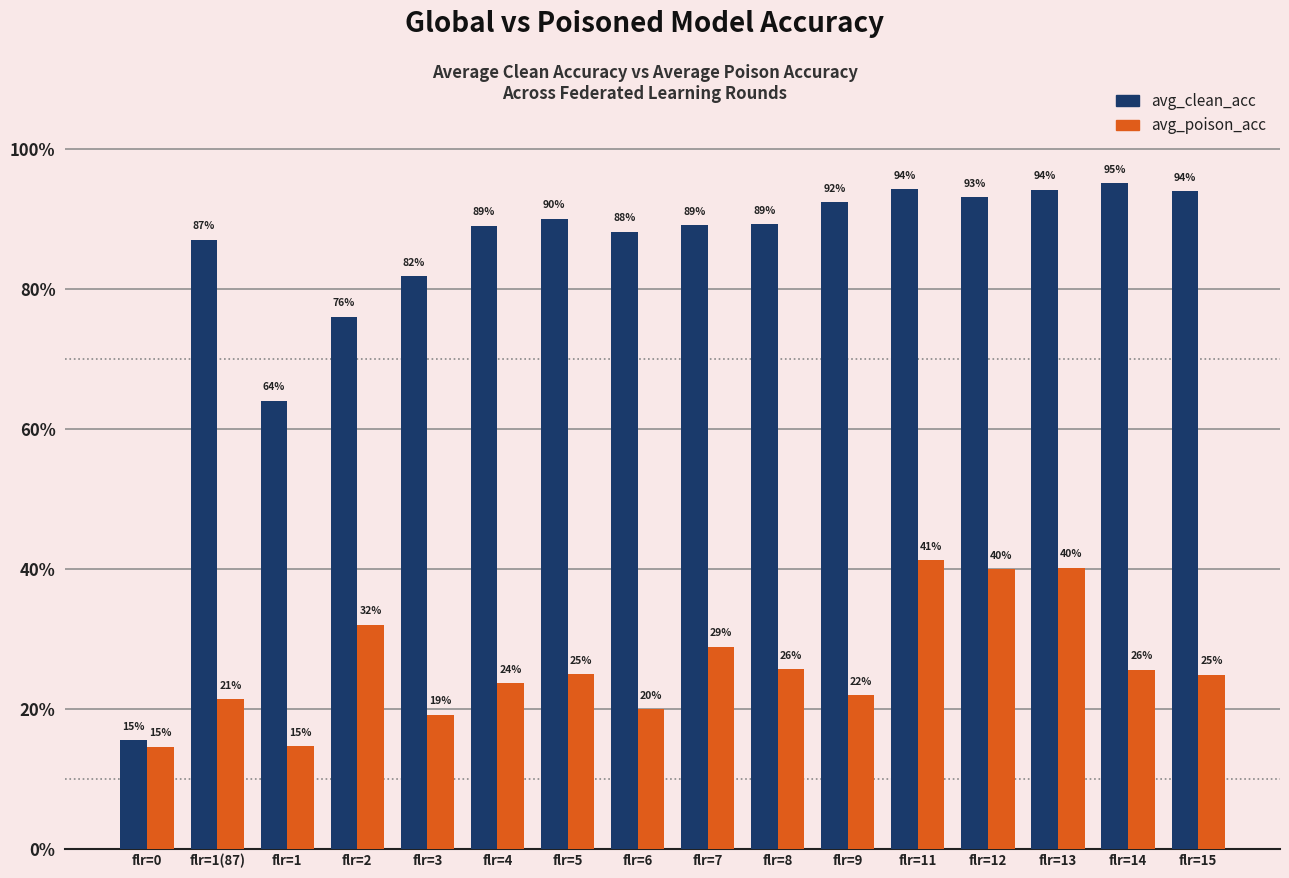

What value does the avg_clean_acc series have at flr=13?

0.9